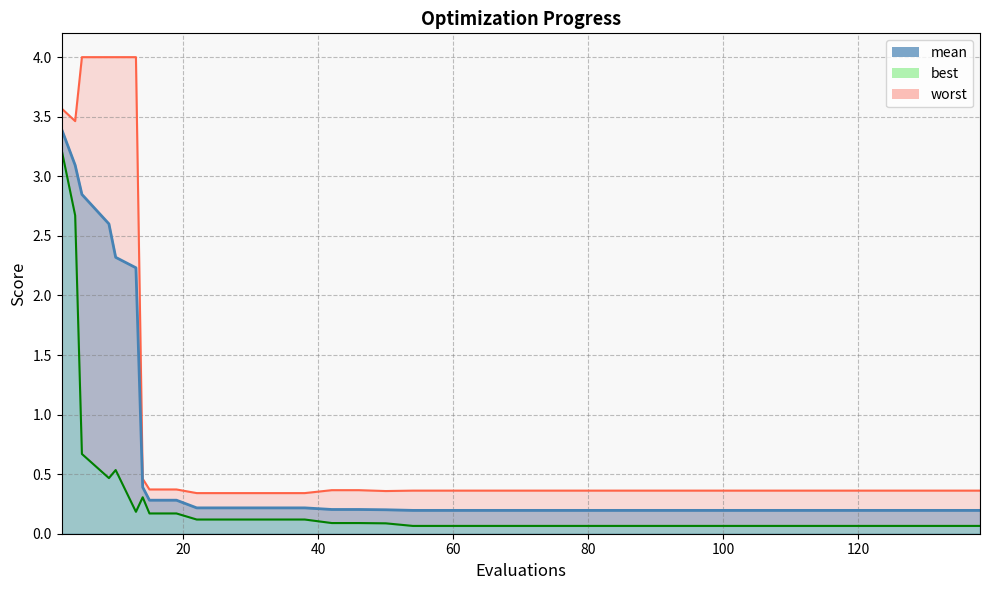

What is the difference between the maximum and minimum values in the mean series?

3.2